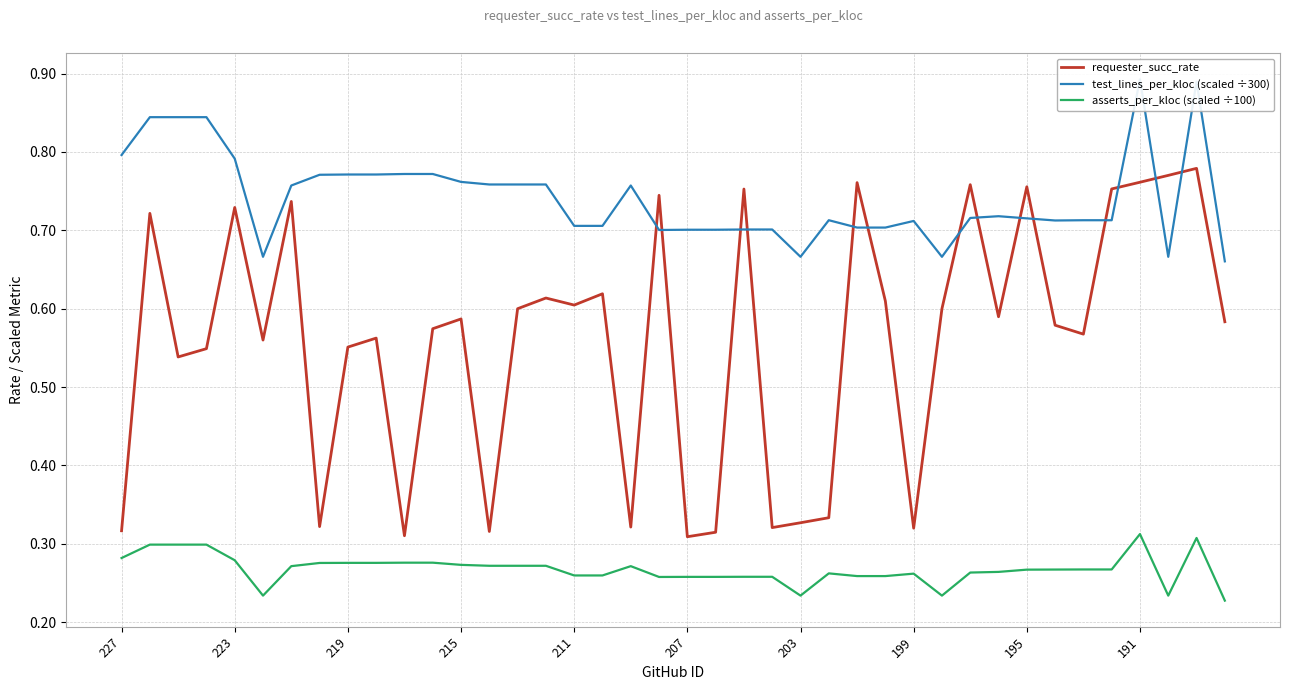

Between 33 and 37, which is larger?

37